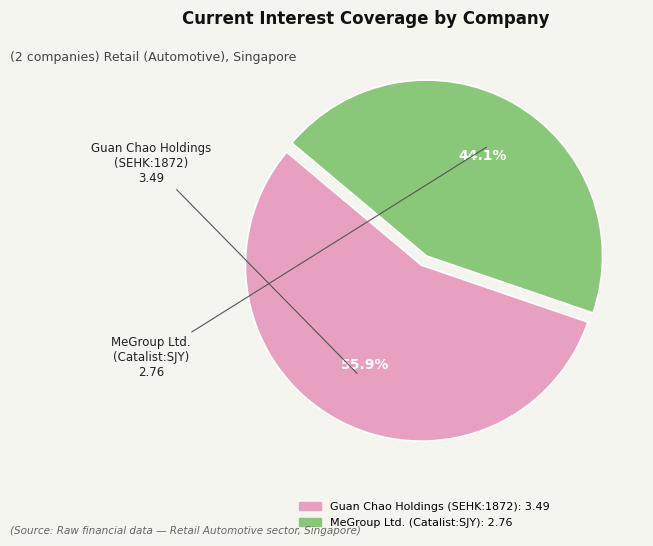

Does any single category account for the majority?

Yes